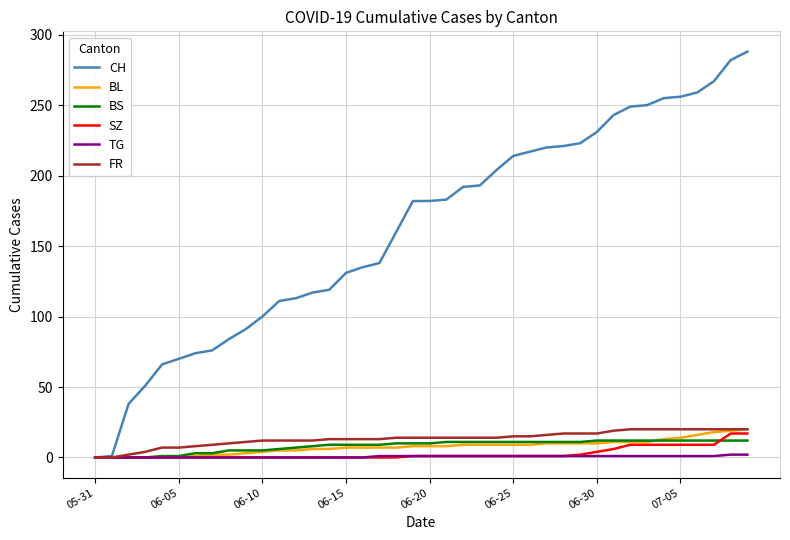

What is the highest value of the CH series?

288